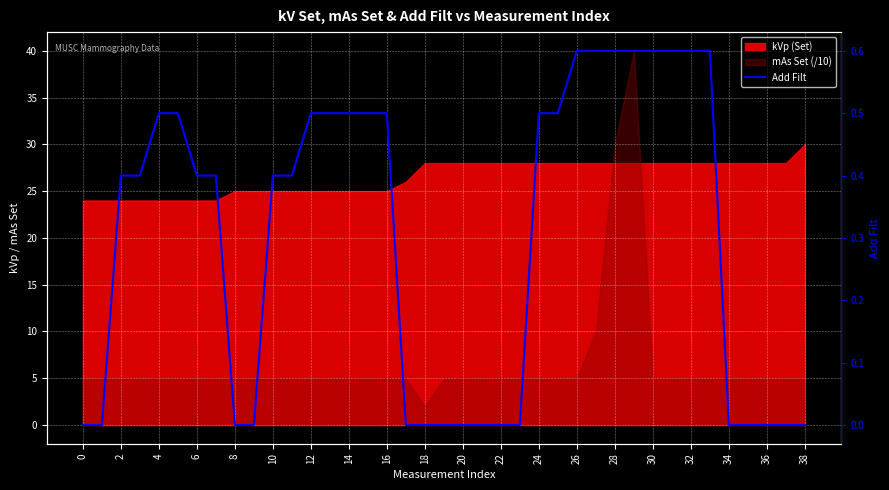

The chart shows a value of 0.3 at 26. True or false?

False